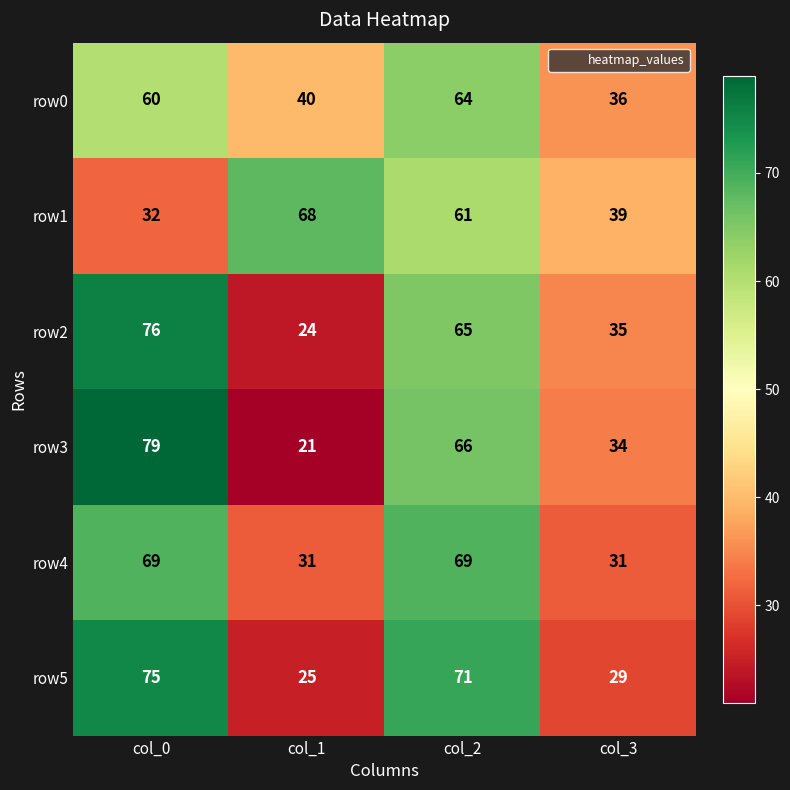

At how many categories does at least one series exceed 63?

3